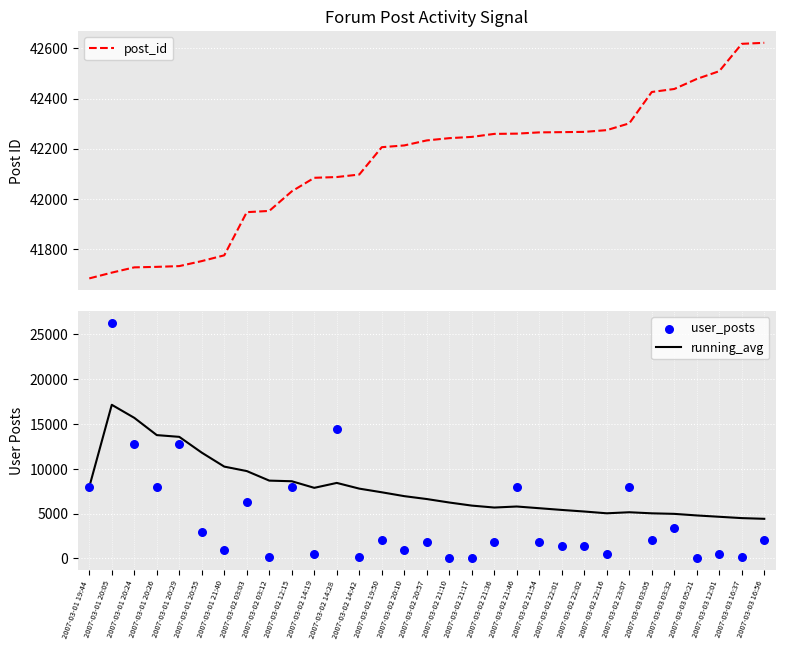

What are all the series names shown in the legend?

post_id, running_avg, user_posts